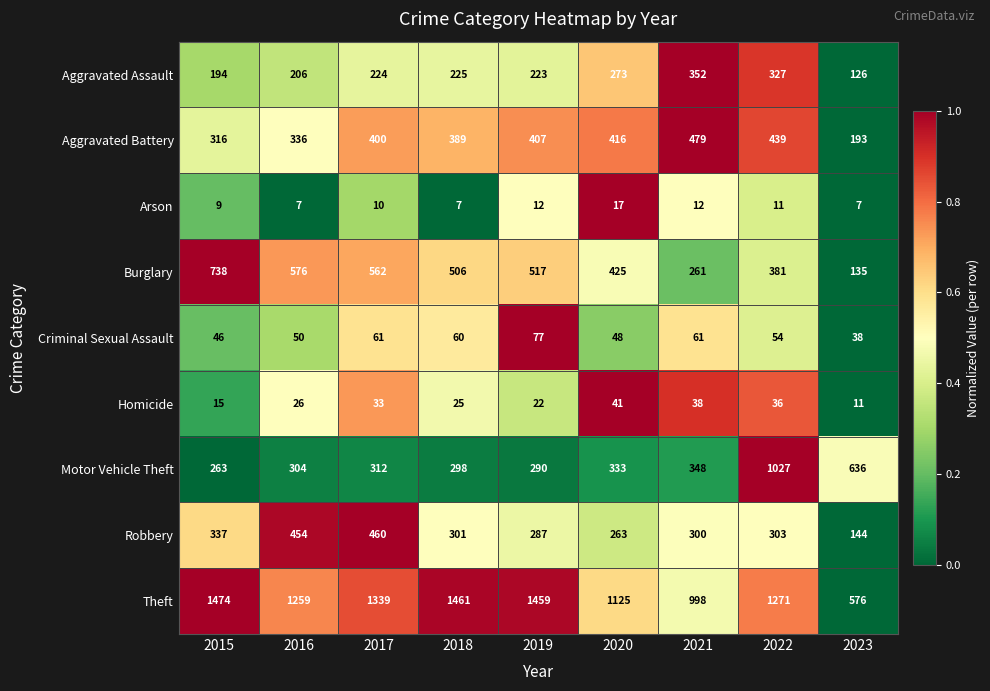

What is the sum of all Arson values?

92